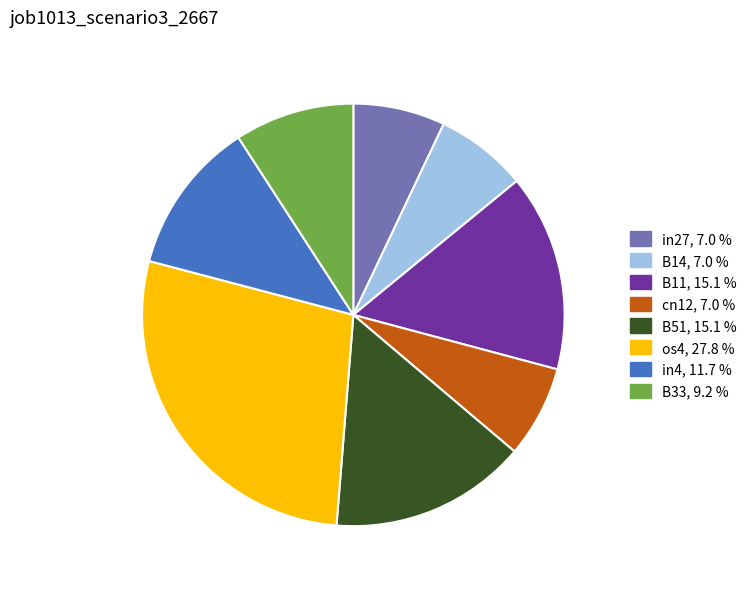

Is there any slice that represents more than half of the pie?

No